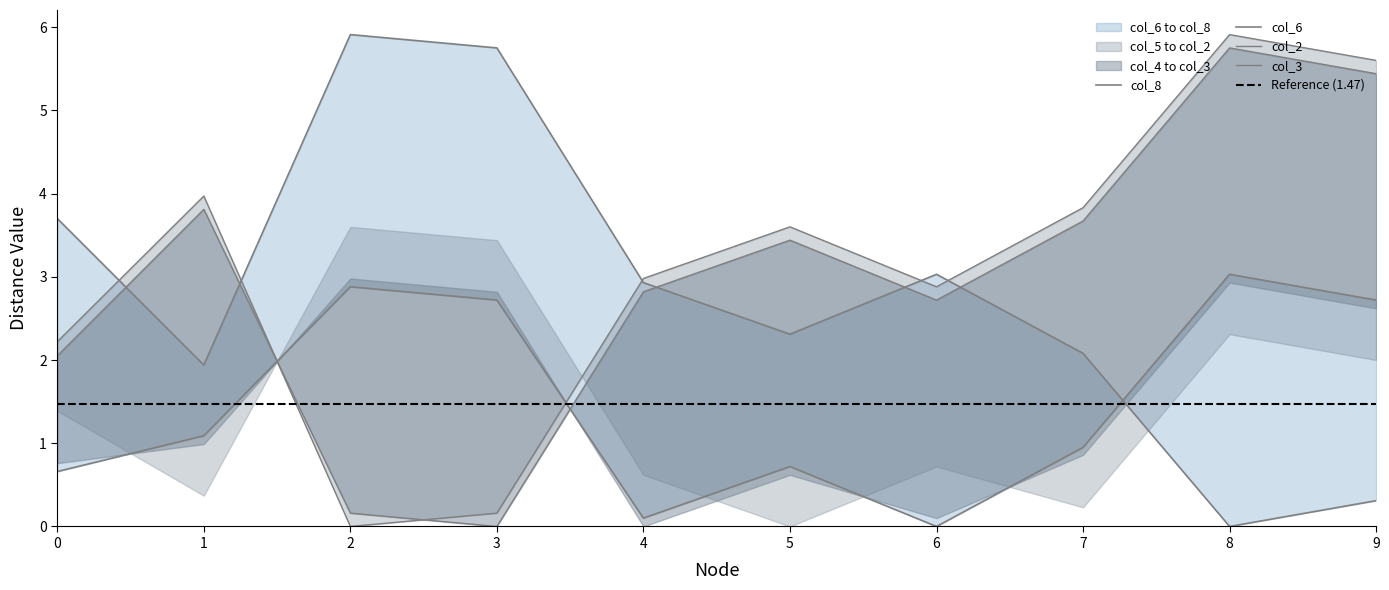

How many positive values does the col_3 series have?

9